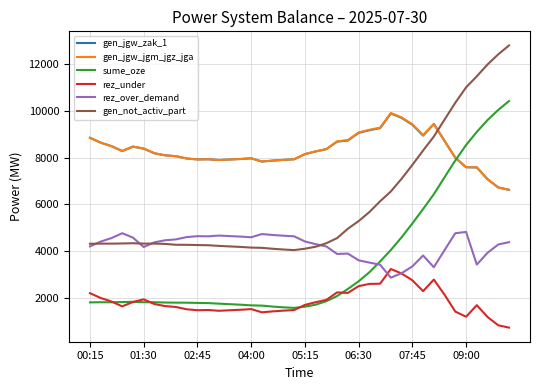

What is the maximum value shown in the chart?

12780